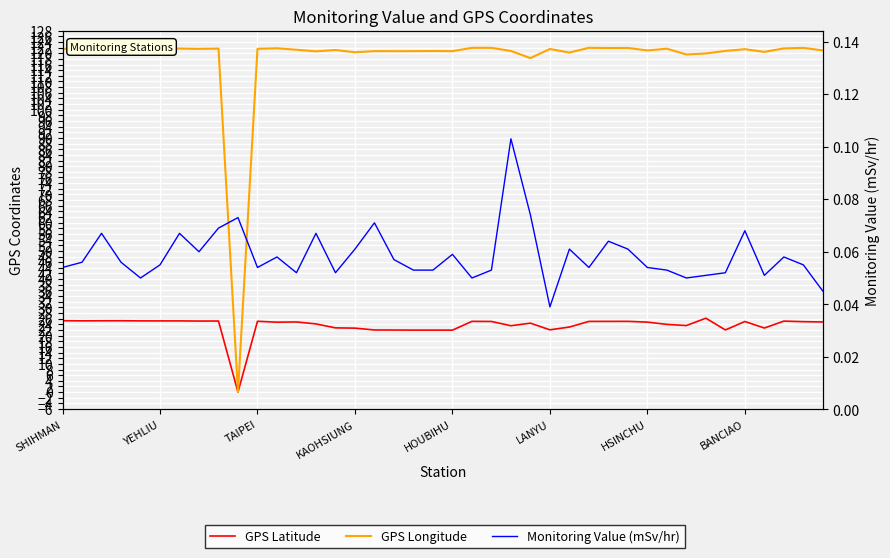

Is this an area chart (filled region under the line)?

No